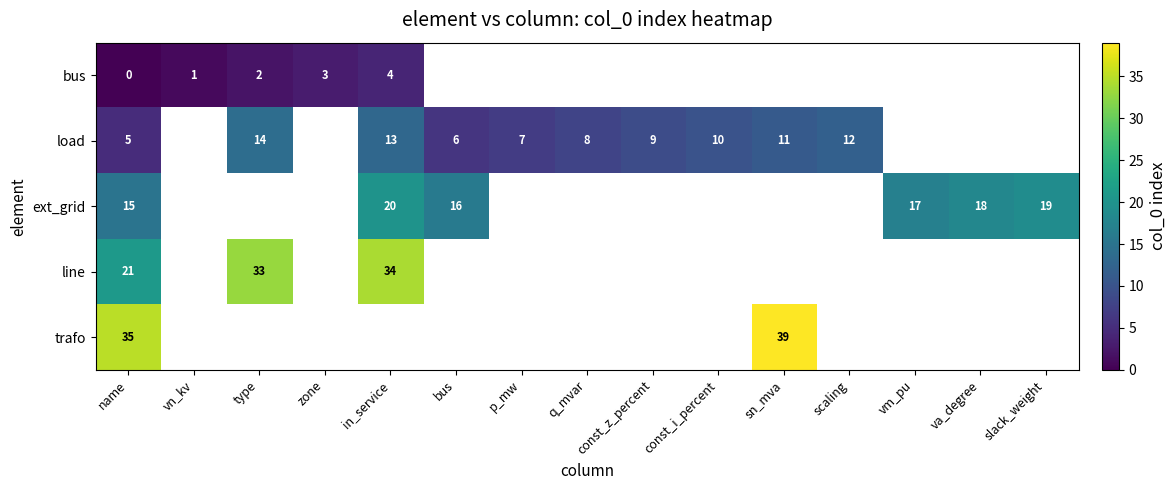

Is it true that line equals 27 at name?

False